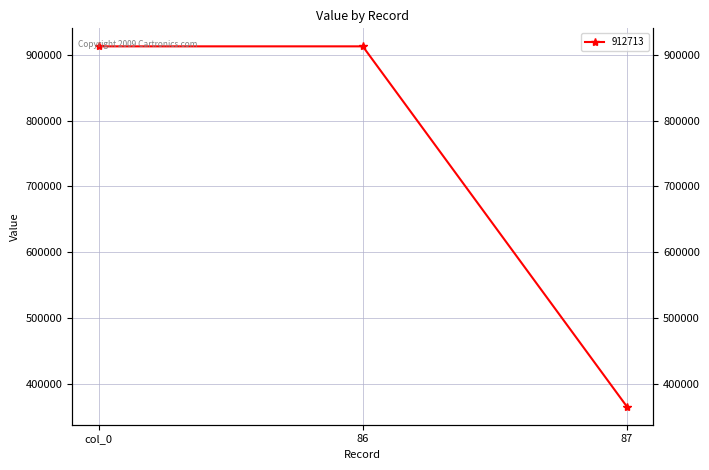

What is the label of the 3rd point from the right?

col_0